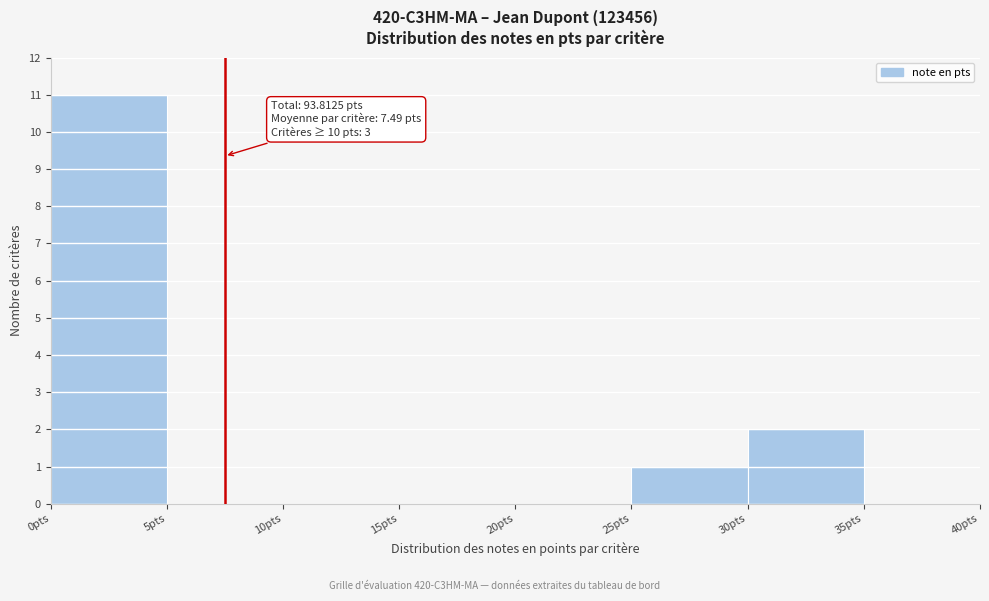

Which range on the x-axis has the tallest bar?

0 to 5